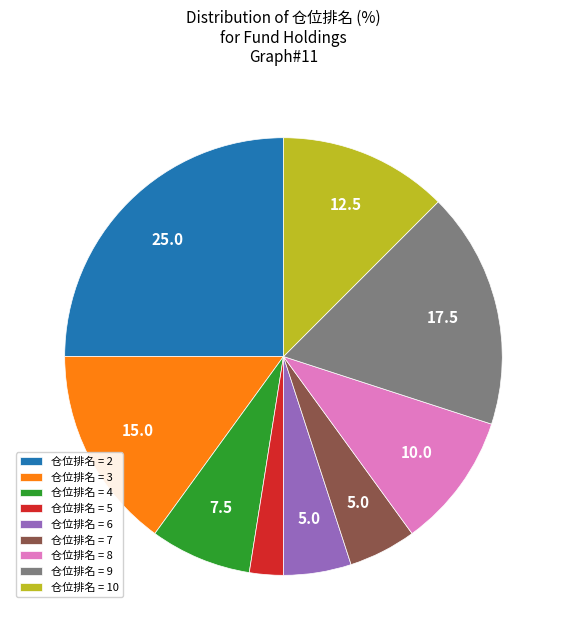

Which slice is the smallest?

仓位排名 = 5